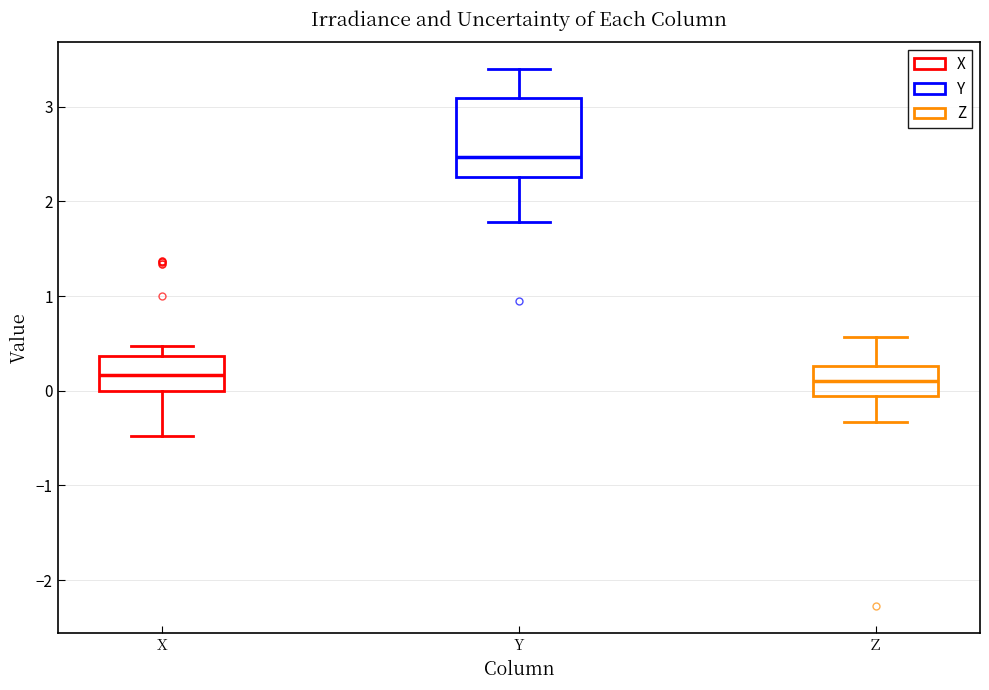

Which box has the highest median line?

Y